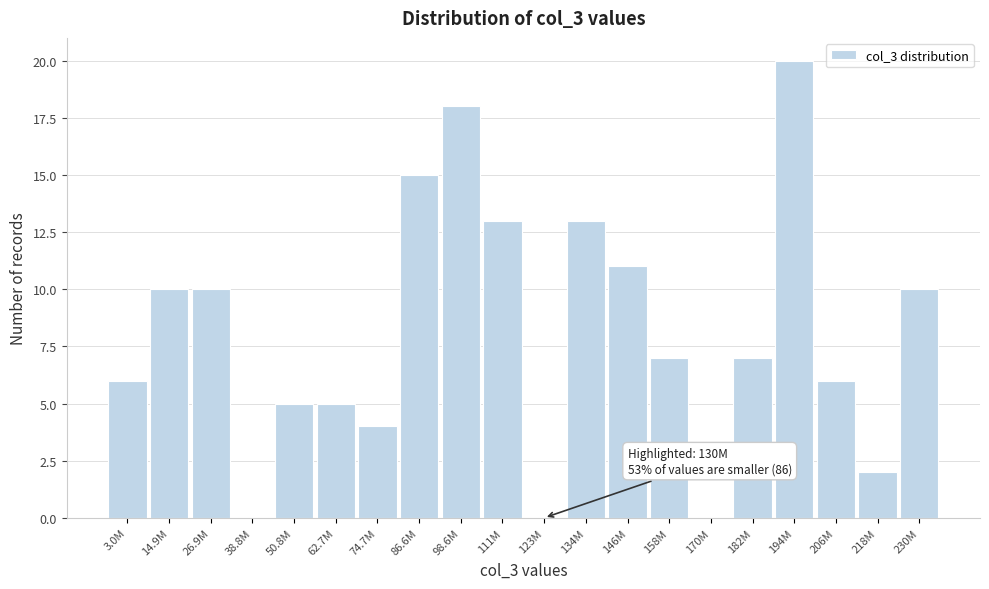

Reading left to right, extract all data points from this chart.

3.0M=6	14.9M=10	26.9M=10	38.8M=0	50.8M=5	62.7M=5	74.7M=4	86.6M=15	98.6M=18	111M=13	123M=0	134M=13	146M=11	158M=7	170M=0	182M=7	194M=20	206M=6	218M=2	230M=10